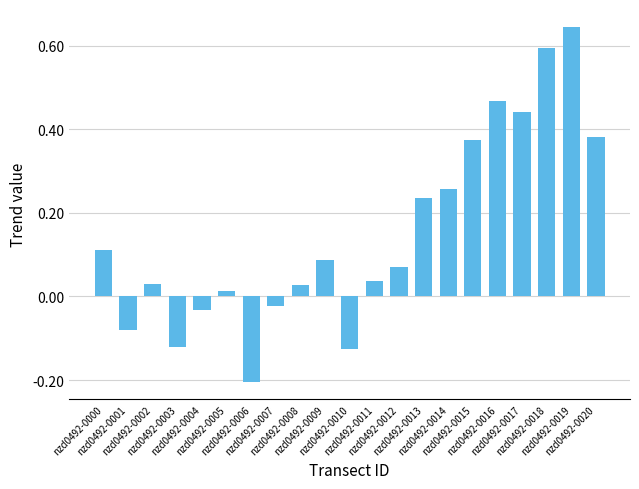

What is the value of the 7th bar from the left?

-0.2